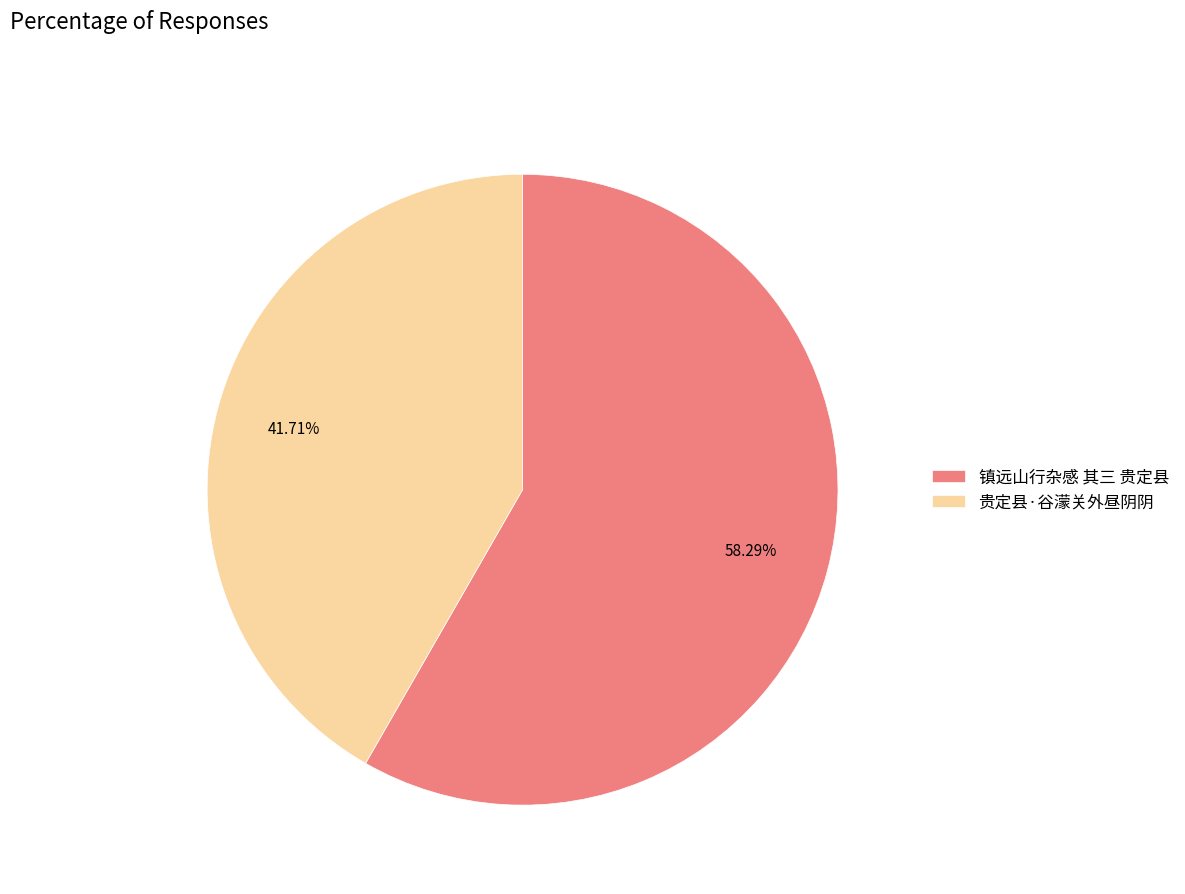

Is it true that 贵定县·谷濛关外昼阴阴 is 42% of the pie?

True